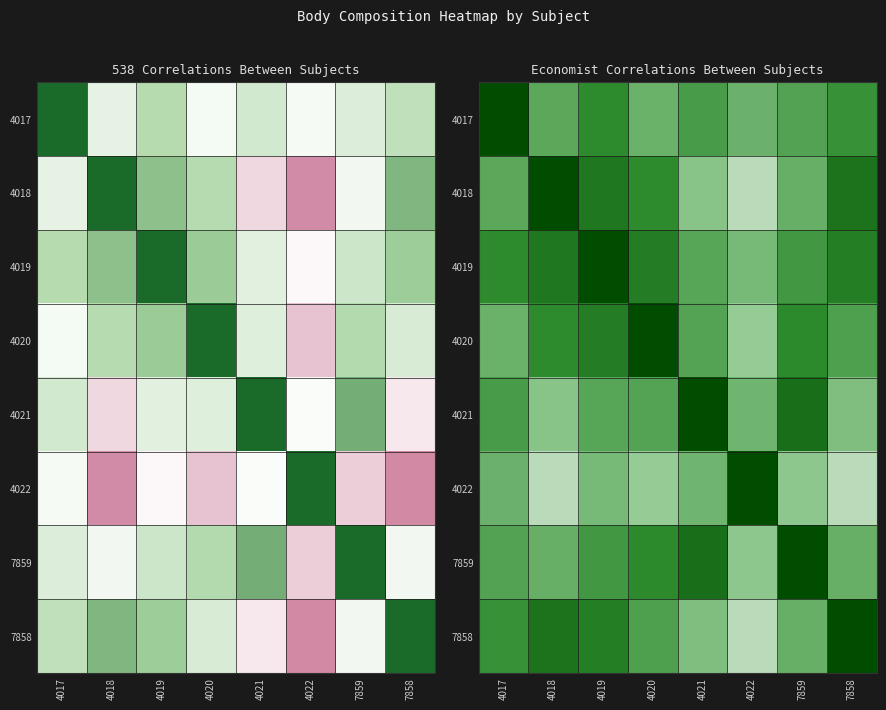

How many data points does each series have?

8